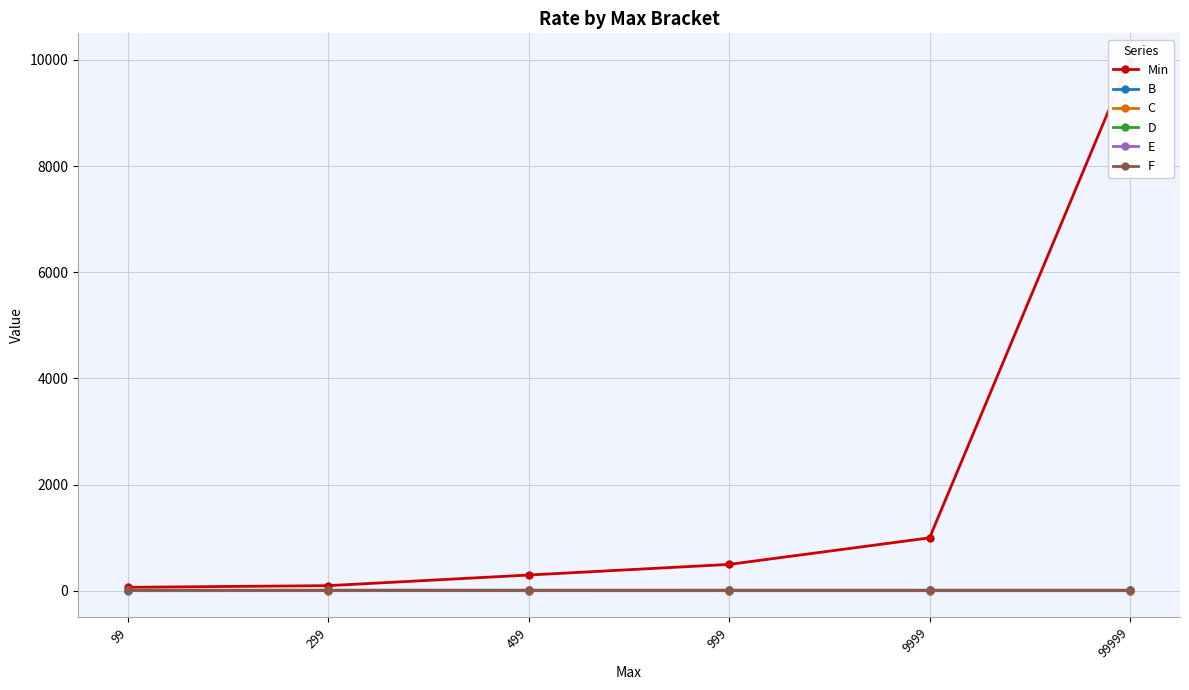

Reading left to right, extract all data points from this chart.

Min: 99=68.0	299=99.1	499=299.1	999=499.1	9999=999.1	99999=9999.1
B: 99=4.5	299=4.3	499=4.4	999=4.2	9999=4.2	99999=4.2
C: 99=8.3	299=7.5	499=6.9	999=6.6	9999=6.4	99999=6.4
D: 99=11.1	299=11.3	499=11.4	999=11.2	9999=11.2	99999=11.2
E: 99=11.8	299=11.8	499=11.7	999=12.0	9999=12.1	99999=12.1
F: 99=11.8	299=11.8	499=11.4	999=11.2	9999=11.2	99999=11.2